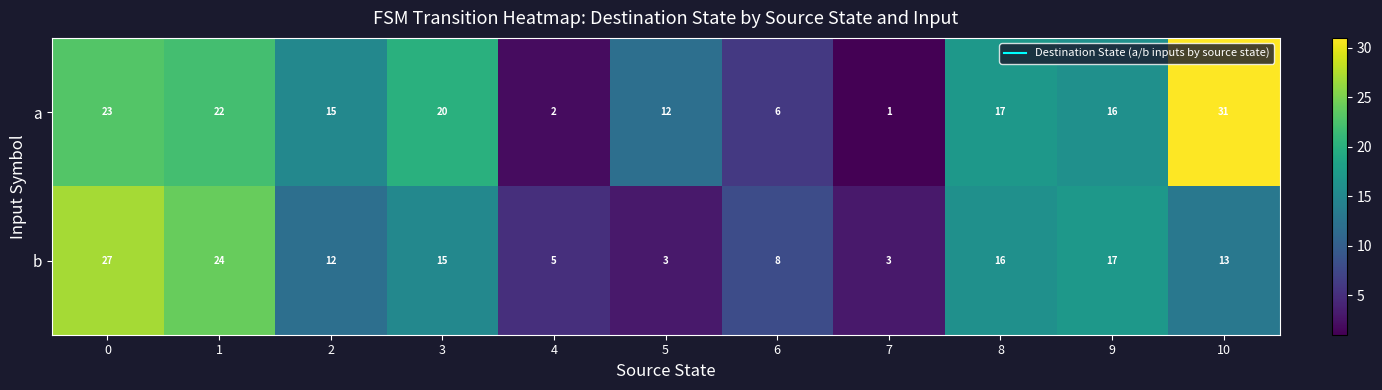

Rank the series by their maximum value, from highest to lowest.

row_0, row_1